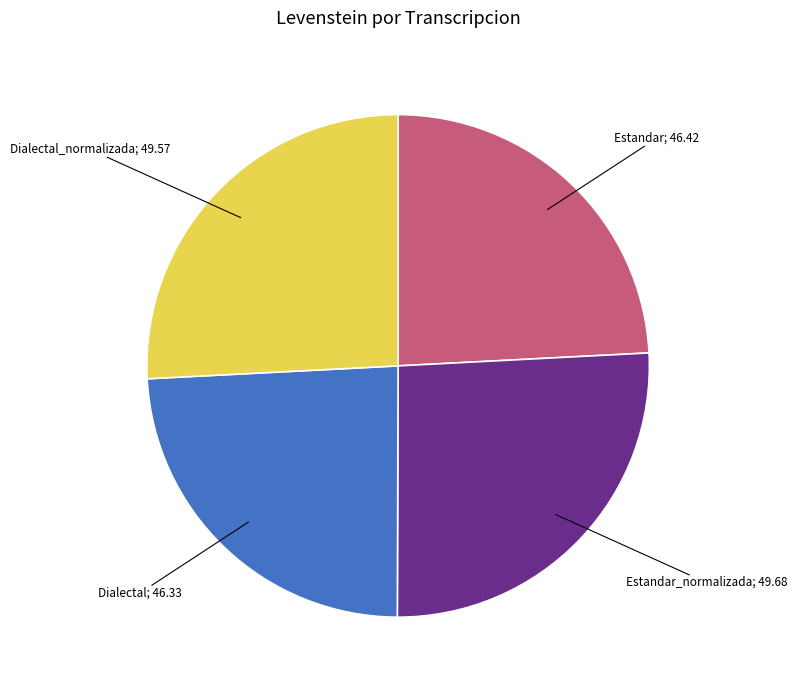

Does any single category account for the majority?

No